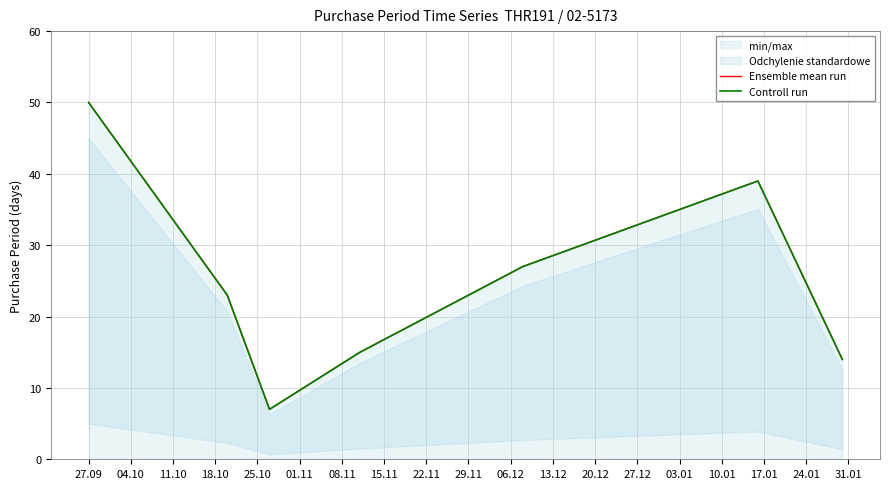

What is the highest value of the Controll run series?

50